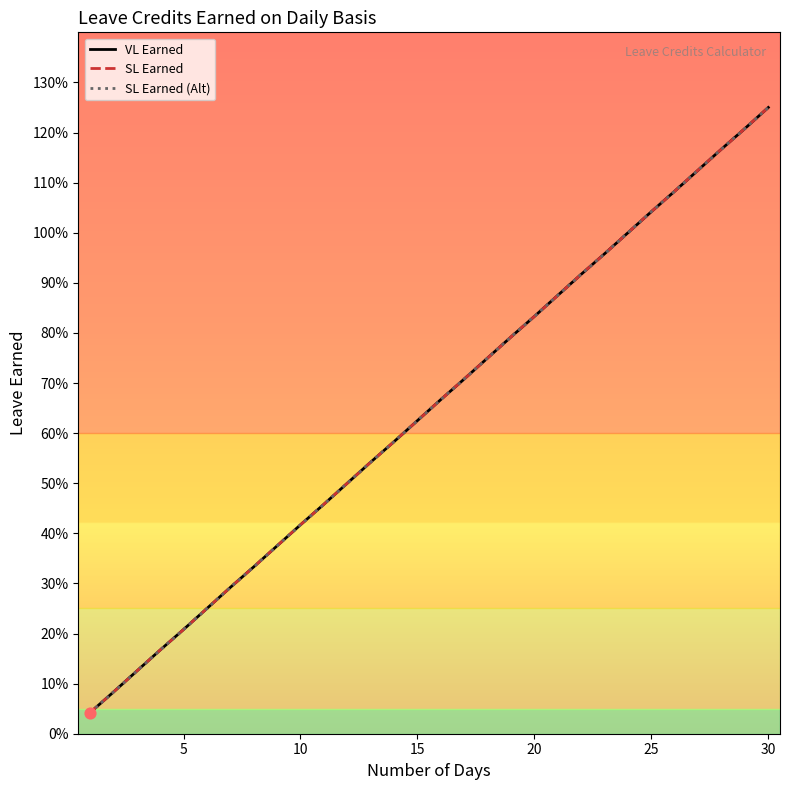

Is this an area chart (filled region under the line)?

No